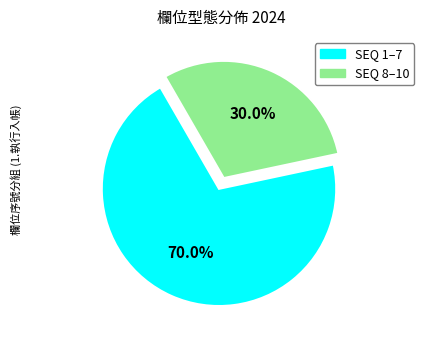

How many slices are in this pie chart?

2